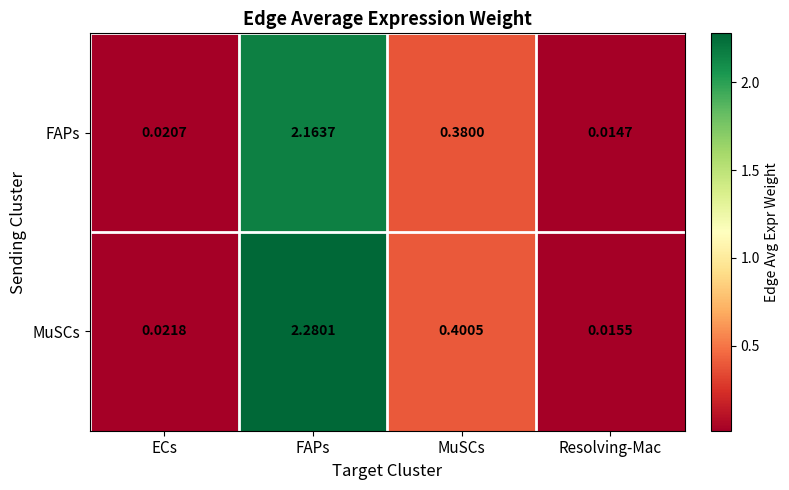

List the labels in order of FAPs value, largest first.

FAPs, MuSCs, ECs, Resolving-Mac